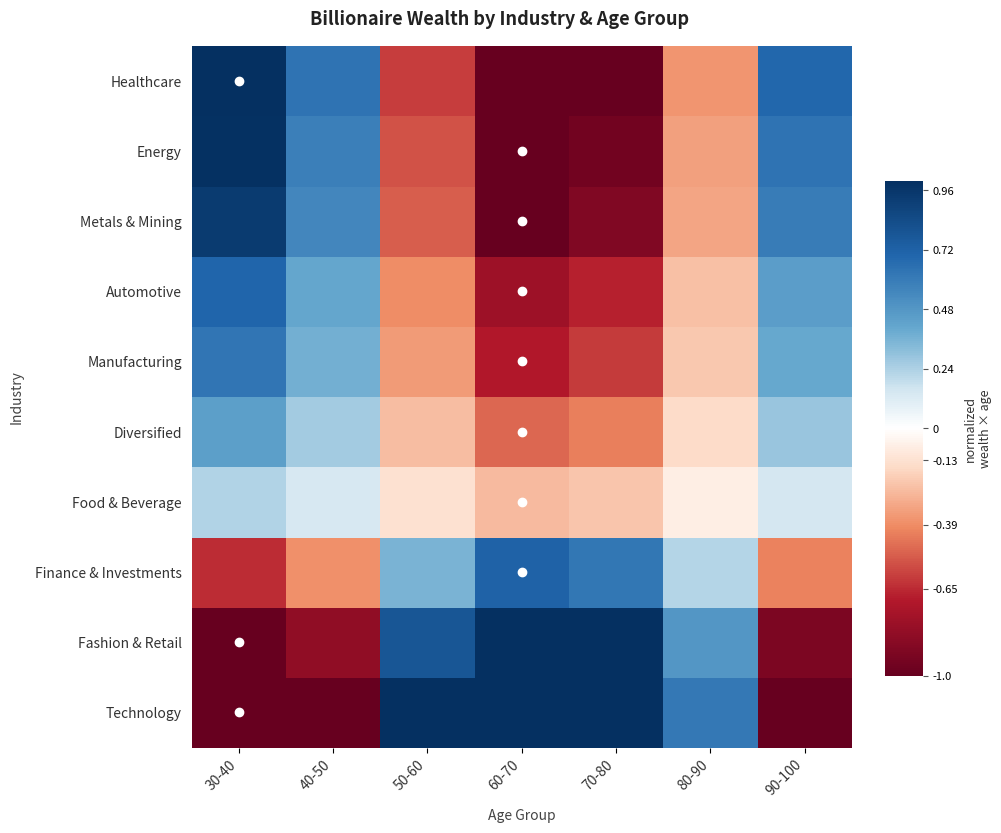

Reading right to left, extract all data points from this chart.

Technology: 90-100=-1.0	80-90=0.6	70-80=1.0	60-70=1.0	50-60=1.0	40-50=-1.0	30-40=-1.0
Fashion & Retail: 90-100=-0.9	80-90=0.5	70-80=1.0	60-70=1.0	50-60=0.8	40-50=-0.8	30-40=-1.0
Finance & Investments: 90-100=-0.4	80-90=0.2	70-80=0.6	60-70=0.7	50-60=0.4	40-50=-0.4	30-40=-0.6
Food & Beverage: 90-100=0.1	80-90=-0.1	70-80=-0.2	60-70=-0.3	50-60=-0.1	40-50=0.1	30-40=0.2
Diversified: 90-100=0.3	80-90=-0.1	70-80=-0.4	60-70=-0.5	50-60=-0.2	40-50=0.3	30-40=0.4
Manufacturing: 90-100=0.4	80-90=-0.2	70-80=-0.6	60-70=-0.7	50-60=-0.3	40-50=0.4	30-40=0.6
Automotive: 90-100=0.5	80-90=-0.2	70-80=-0.7	60-70=-0.8	50-60=-0.4	40-50=0.4	30-40=0.7
Metals & Mining: 90-100=0.6	80-90=-0.3	70-80=-0.9	60-70=-1.0	50-60=-0.5	40-50=0.5	30-40=0.9
Energy: 90-100=0.6	80-90=-0.3	70-80=-1.0	60-70=-1.0	50-60=-0.5	40-50=0.6	30-40=1.0
Healthcare: 90-100=0.7	80-90=-0.4	70-80=-1.0	60-70=-1.0	50-60=-0.6	40-50=0.6	30-40=1.0